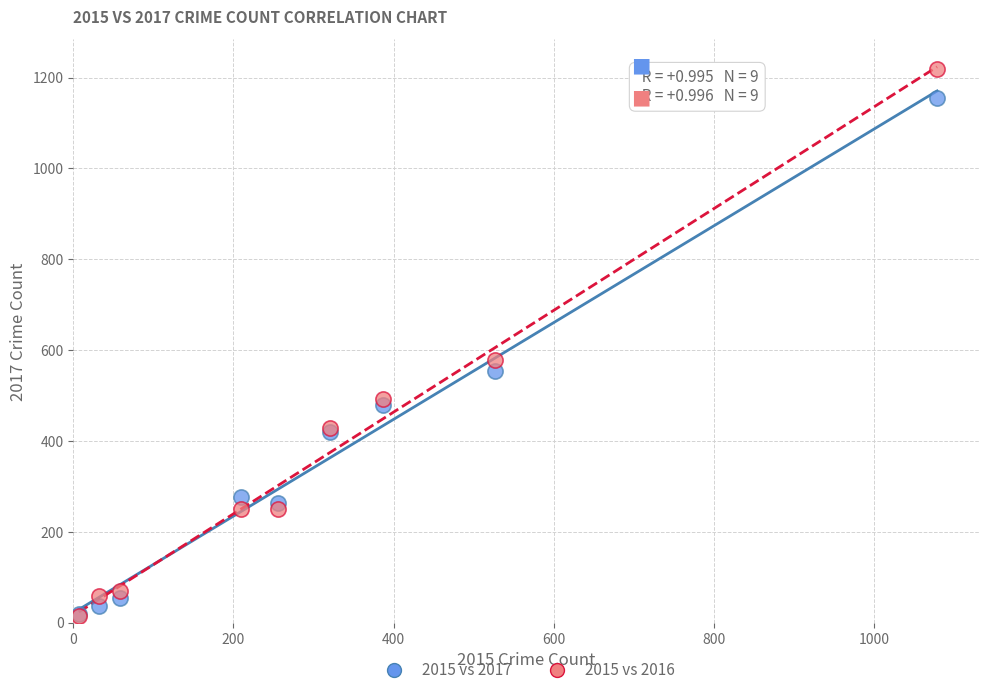

In the 2015 vs 2016 series, what Y value is closest to 616?

579